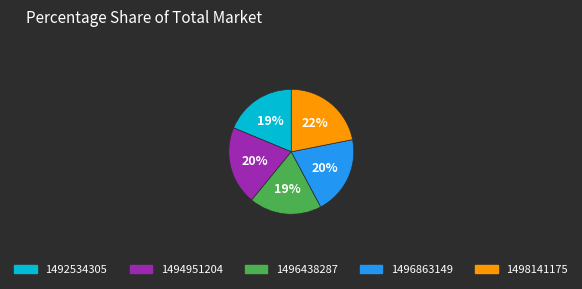

Is there any slice that represents more than half of the pie?

No